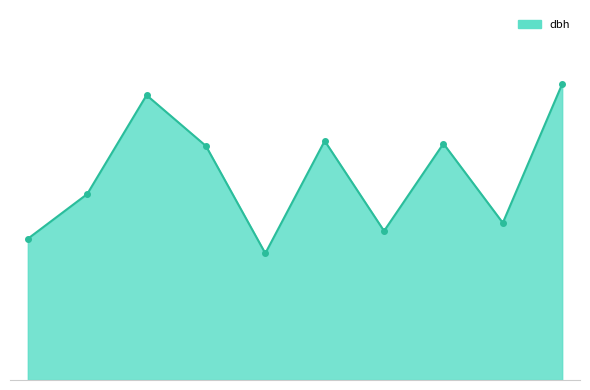

Reading left to right, what are all the values shown in this chart?

20.9	27.4	42.0	34.5	18.7	35.3	22.0	34.9	23.2	43.7